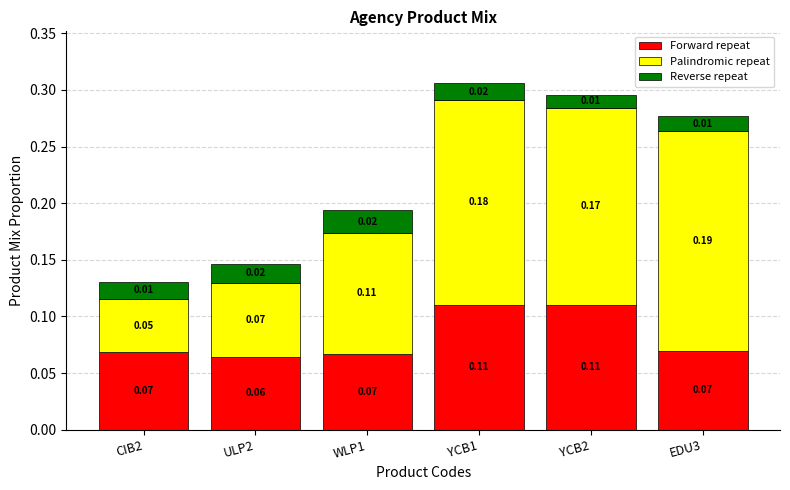

What are all the series names shown in the legend?

Forward repeat, Palindromic repeat, Reverse repeat